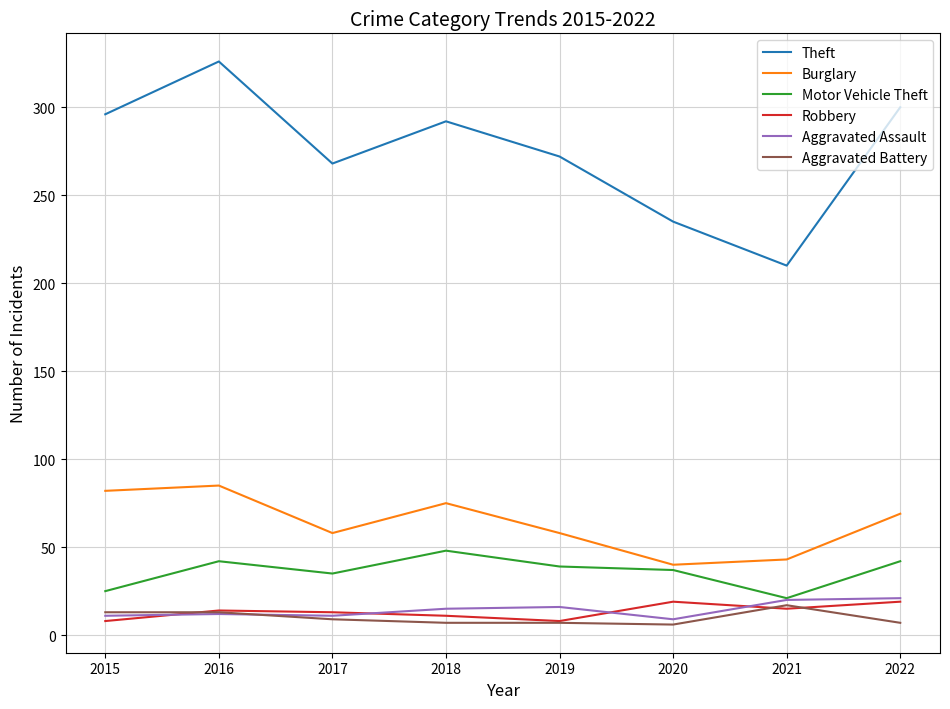

The Aggravated Battery series shows 17 at 2021. True or false?

True